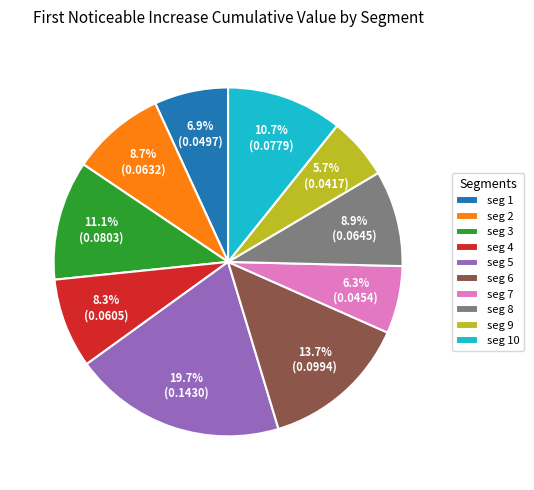

Count the number of slices in the pie.

10